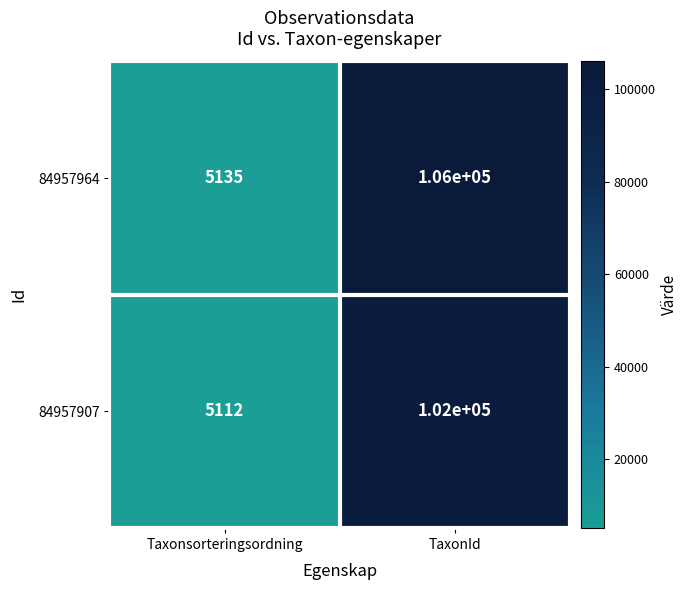

The 84957964 series shows 106000 at TaxonId. True or false?

True